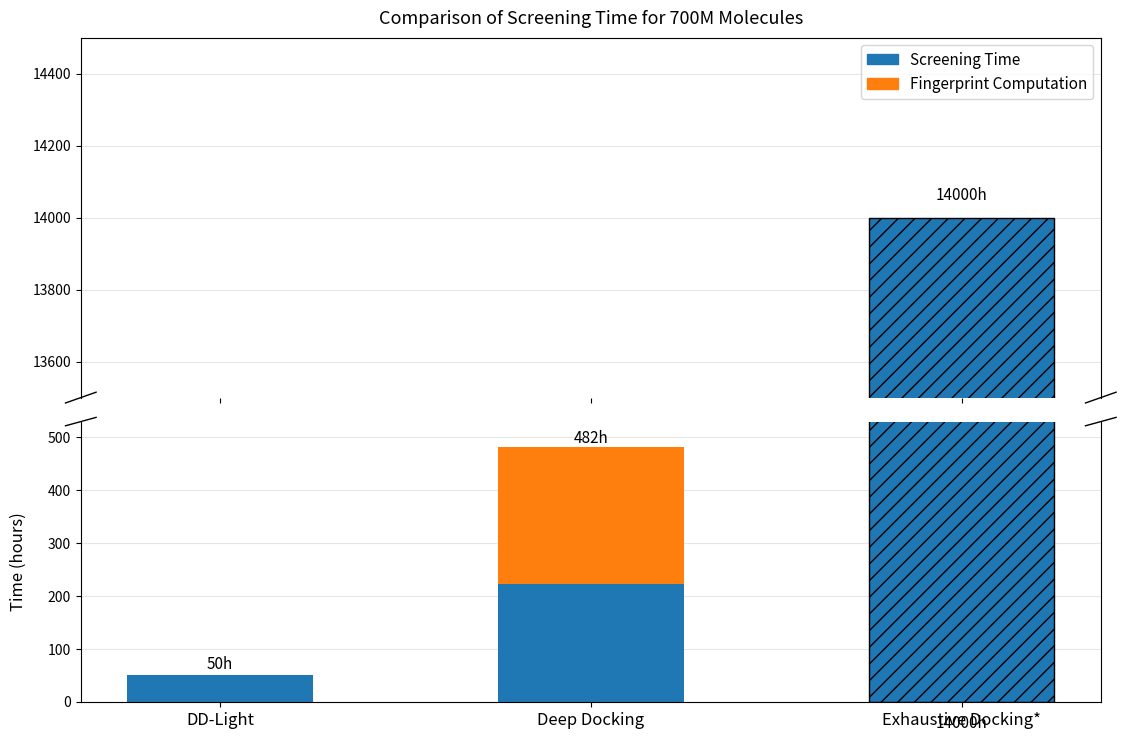

What is the label of the 2nd bar from the right?

Deep Docking